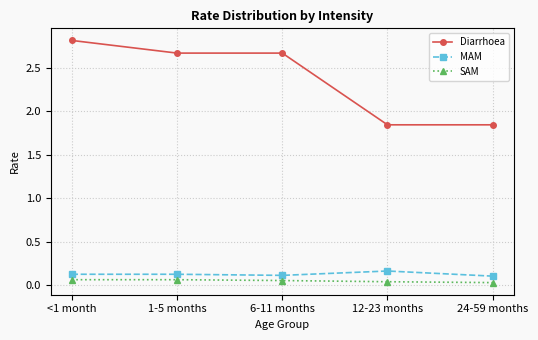

The MAM series shows 0.1 at 24-59 months. True or false?

True